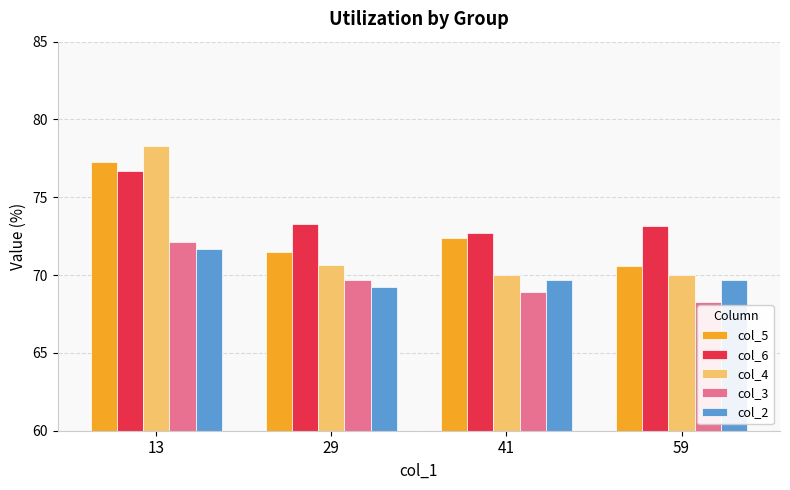

Reading left to right, list all the values displayed in this chart.

col_5: 13=77.3	29=71.5	41=72.4	59=70.6
col_6: 13=76.7	29=73.3	41=72.7	59=73.1
col_4: 13=78.3	29=70.7	41=70.0	59=70.0
col_3: 13=72.1	29=69.7	41=68.9	59=68.3
col_2: 13=71.7	29=69.3	41=69.7	59=69.7